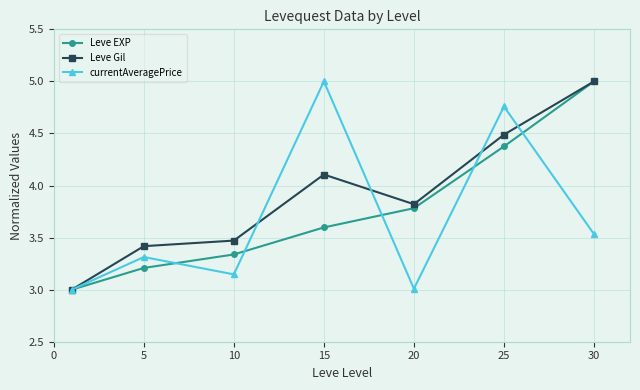

What is the minimum value shown in the chart?

3.0